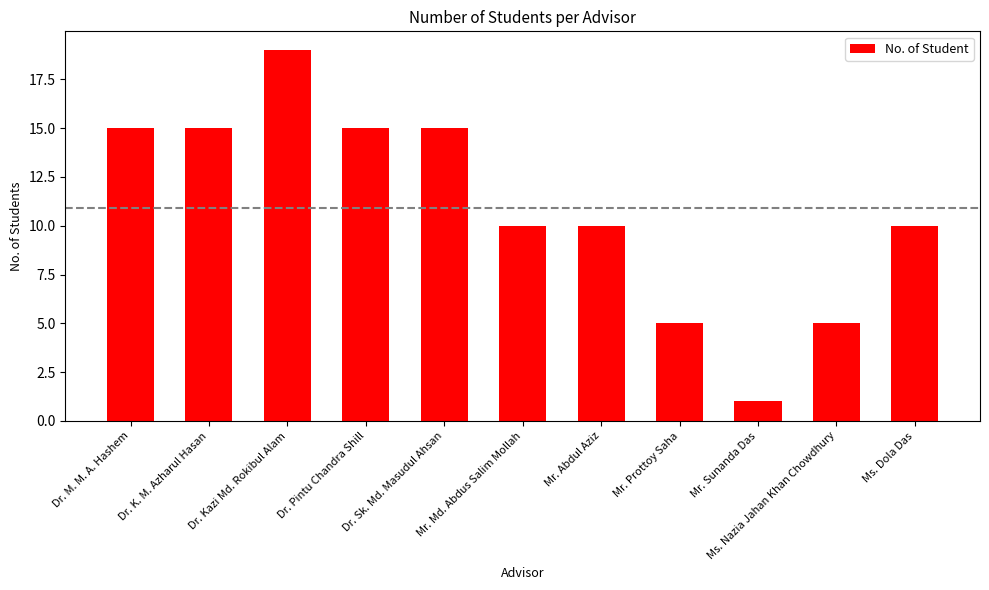

What position from the left is Mr. Sunanda Das?

9